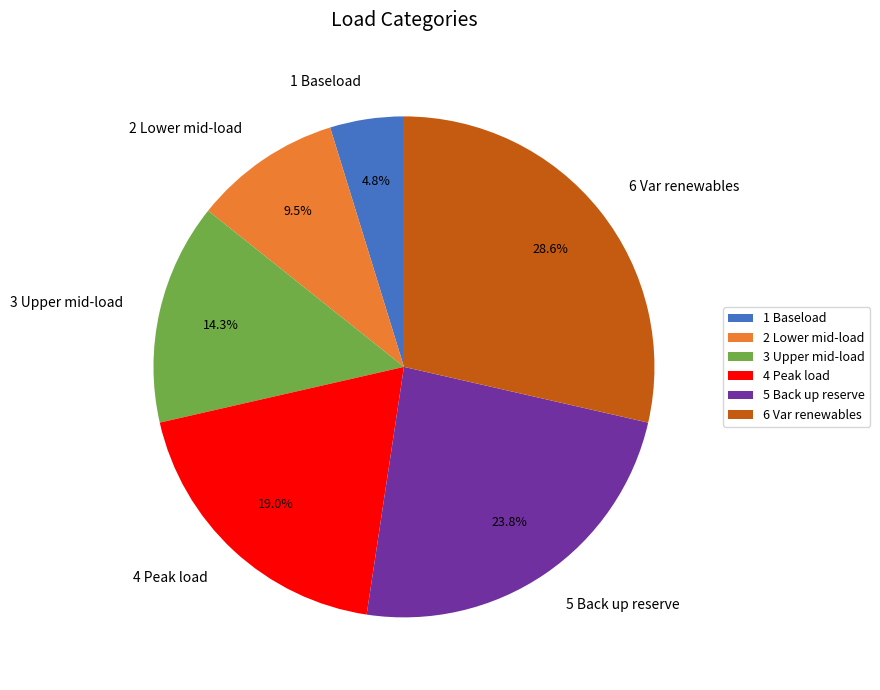

True or false: 3 Upper mid-load accounts for 5% of the total.

False